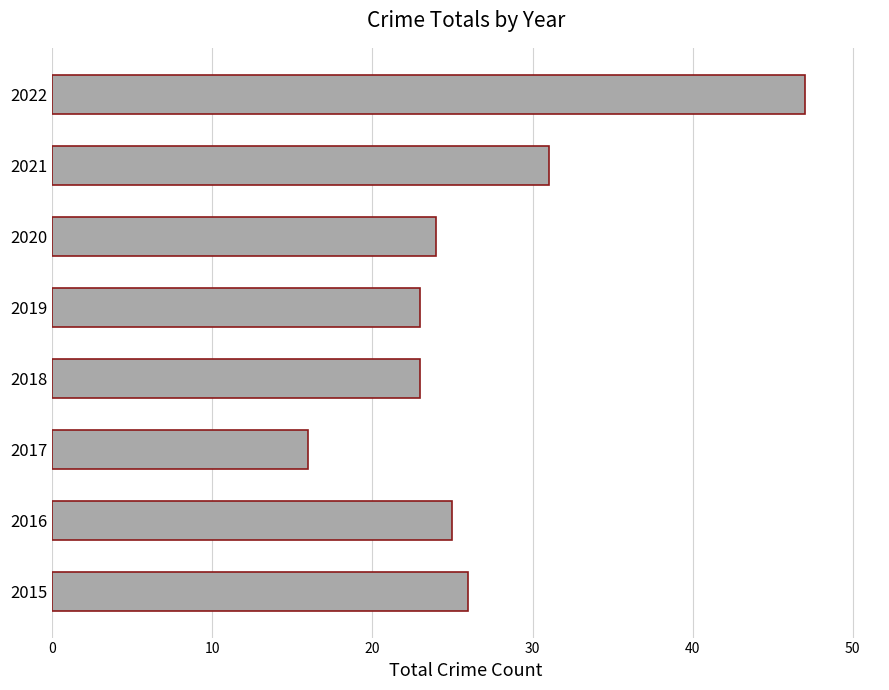

The chart shows a value of 31 at 2021. True or false?

True